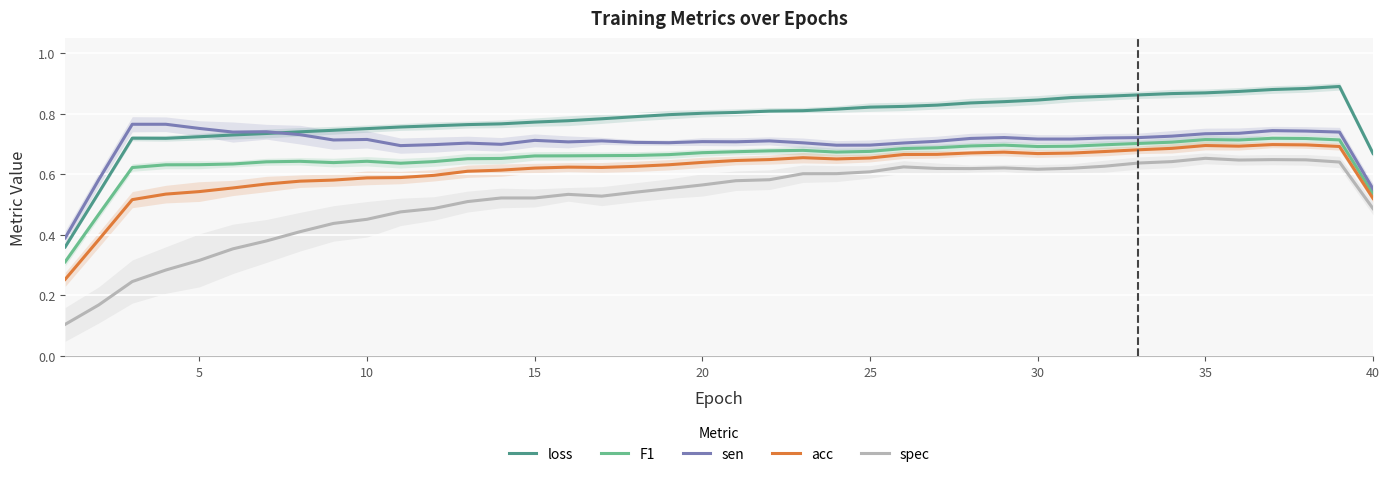

Which series has the largest total across all categories?

loss